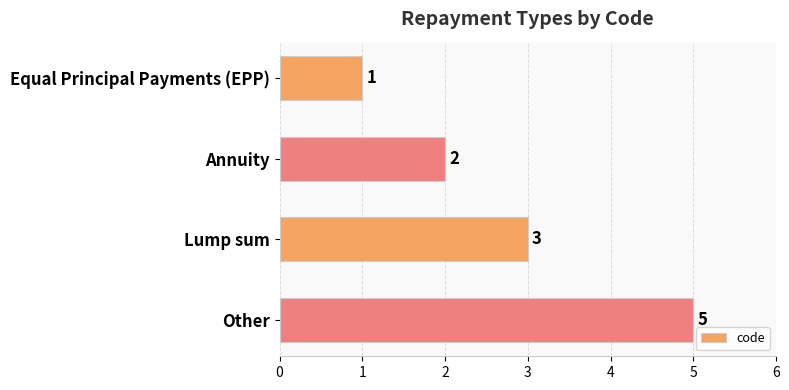

Does the chart contain any negative values?

No